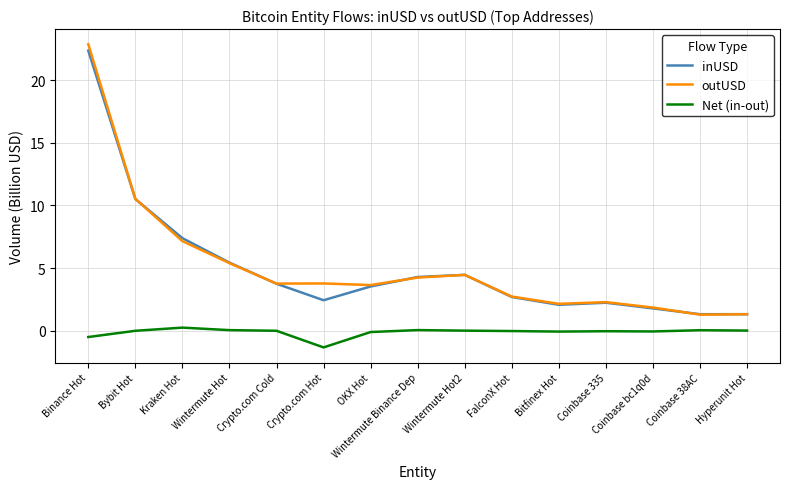

Between Binance Hot and Coinbase bc1q0d, which series saw the biggest shift?

outUSD